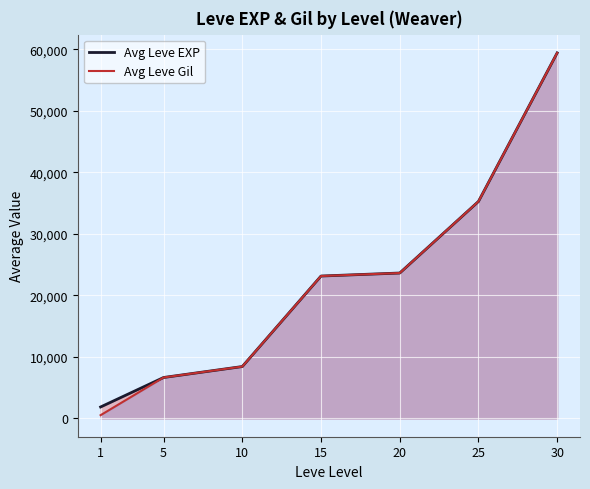

Which series has the largest total across all categories?

Avg Leve EXP